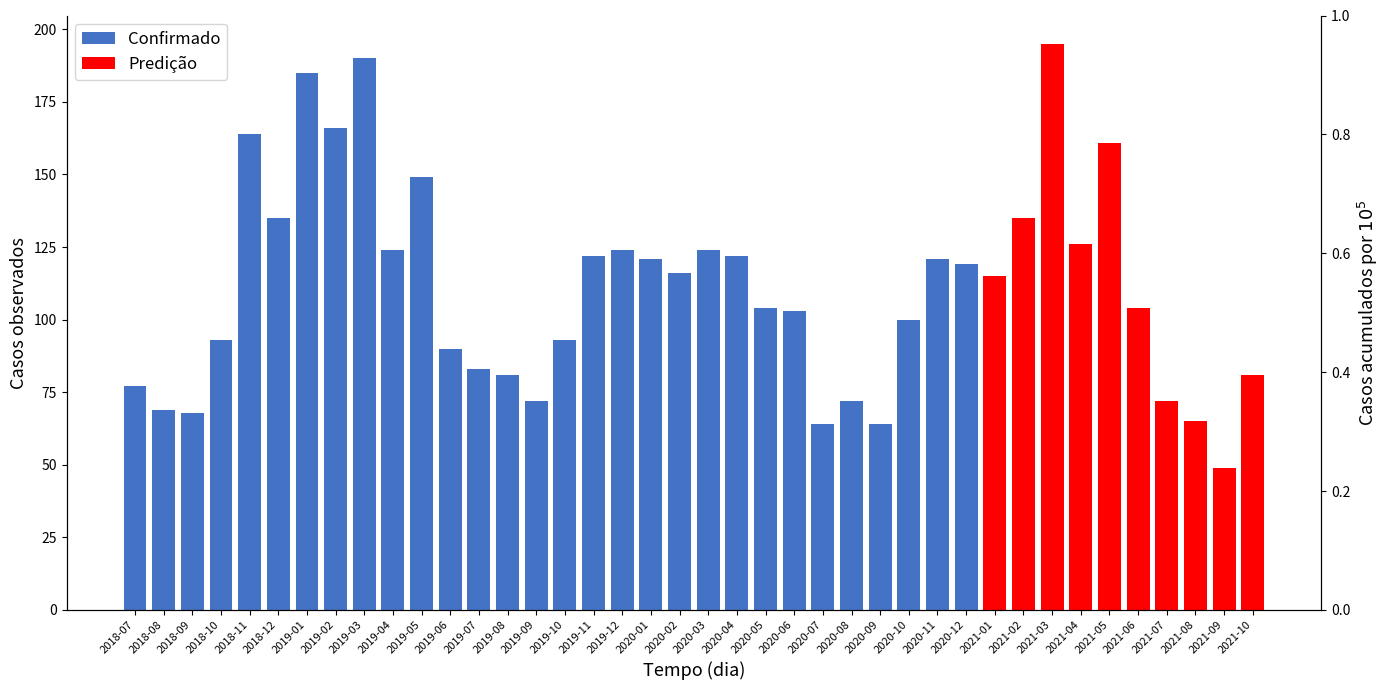

Reading left to right, transcribe all the data shown in this chart.

Confirmado: 77	69	68	93	164	135	185	166	190	124	149	90	83	81	72	93	122	124	121	116	124	122	104	103	64	72	64	100	121	119	0	0	0	0	0	0	0	0	0	0
Predição: 0	0	0	0	0	0	0	0	0	0	0	0	0	0	0	0	0	0	0	0	0	0	0	0	0	0	0	0	0	0	115	135	195	126	161	104	72	65	49	81